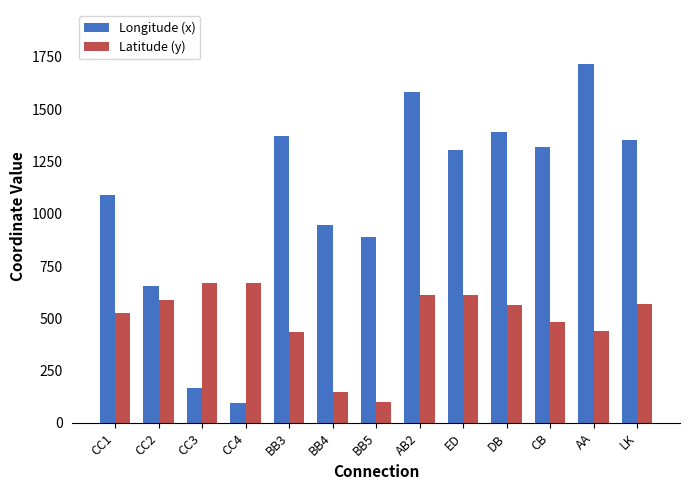

What position from the left is LK?

13